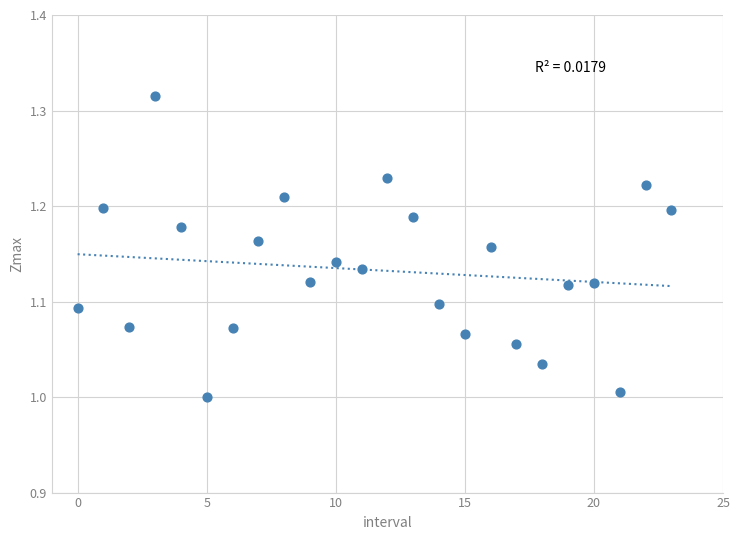

What is the range of Y values (max minus min)?

0.3